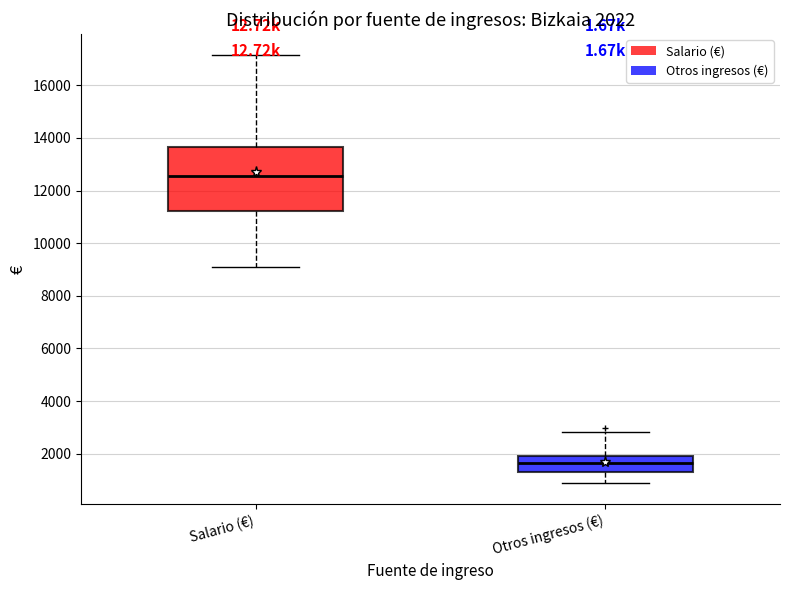

Comparing the boxes themselves (not the whiskers), which one is the tallest?

Salario (€)